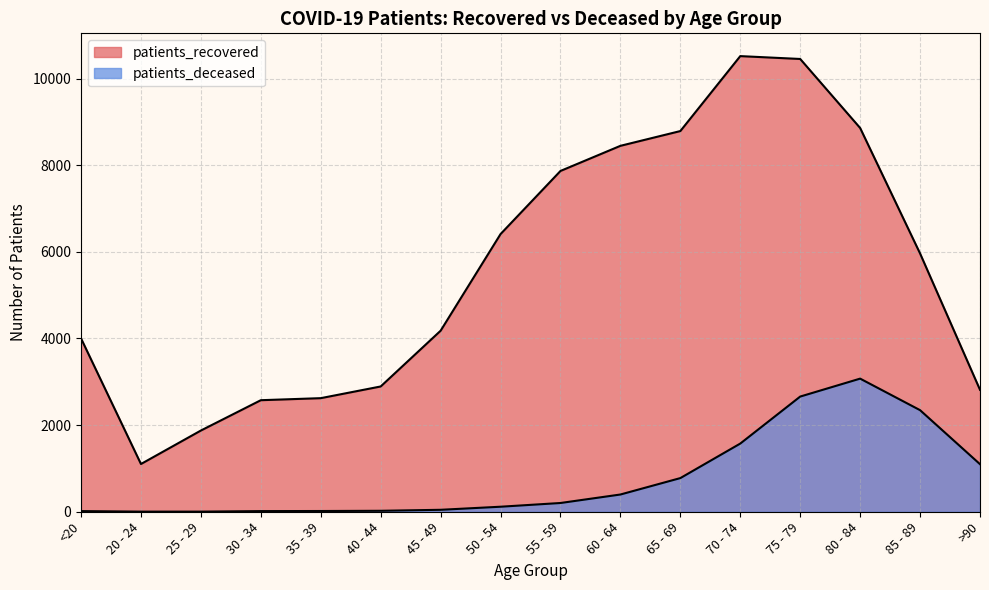

Reading left to right, list all the values displayed in this chart.

patients_recovered: <20=4002	20 - 24=1102	25 - 29=1875	30 - 34=2575	35 - 39=2622	40 - 44=2892	45 - 49=4179	50 - 54=6410	55 - 59=7867	60 - 64=8447	65 - 69=8788	70 - 74=10518	75 - 79=10452	80 - 84=8859	85 - 89=5962	>90=2815
patients_deceased: <20=15	20 - 24=3	25 - 29=3	30 - 34=15	35 - 39=17	40 - 44=22	45 - 49=45	50 - 54=116	55 - 59=202	60 - 64=398	65 - 69=777	70 - 74=1574	75 - 79=2659	80 - 84=3073	85 - 89=2345	>90=1098